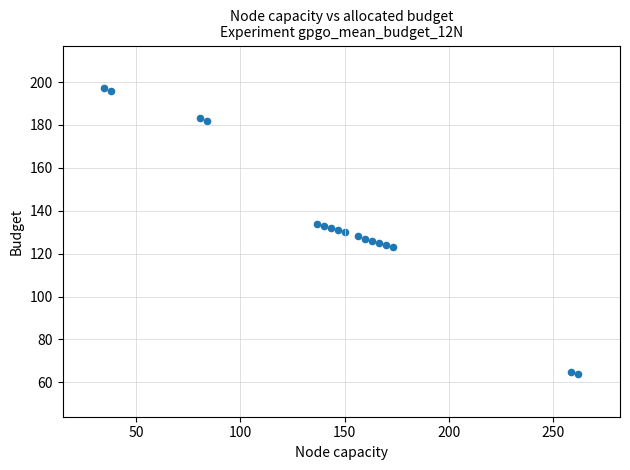

What is the range of Y values (max minus min)?

133